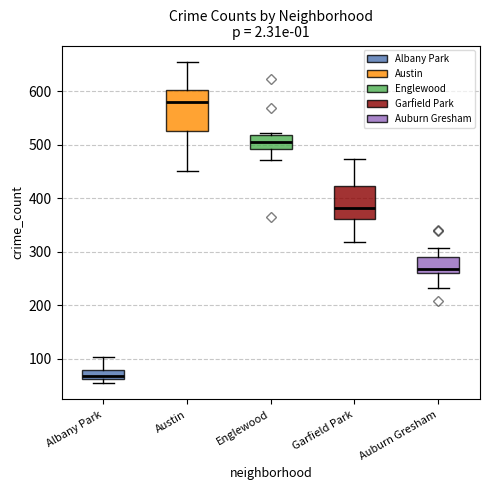

Which box has the lowest median line?

Albany Park